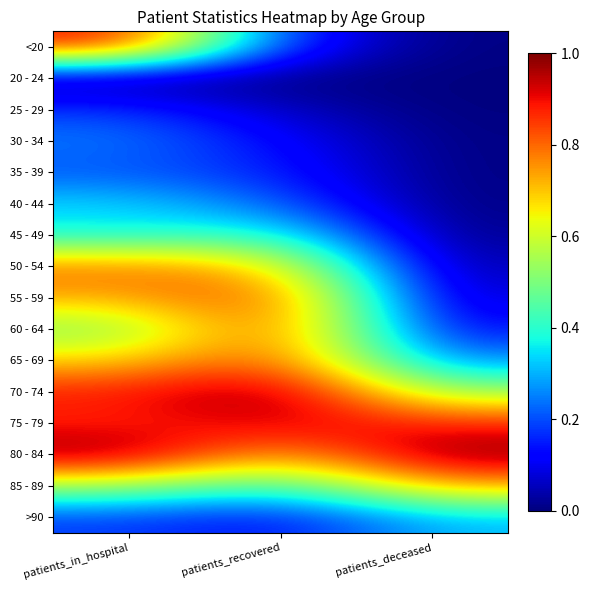

What is the total value across all series at patients_in_hospital?

8.4